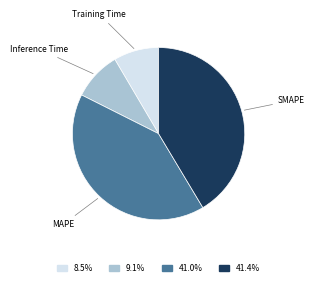

Is there a majority slice in this chart?

No